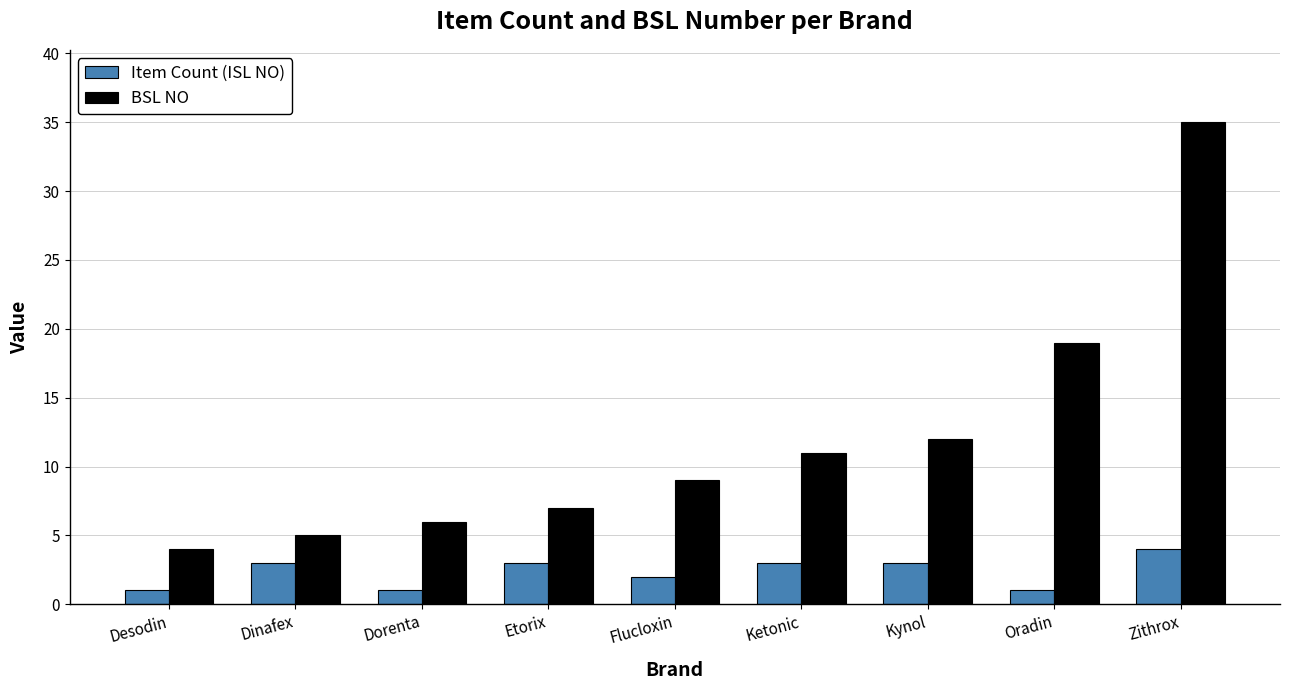

Reading left to right, transcribe all the data shown in this chart.

Item Count (ISL NO): 1	3	1	3	2	3	3	1	4
BSL NO: 4	5	6	7	9	11	12	19	35